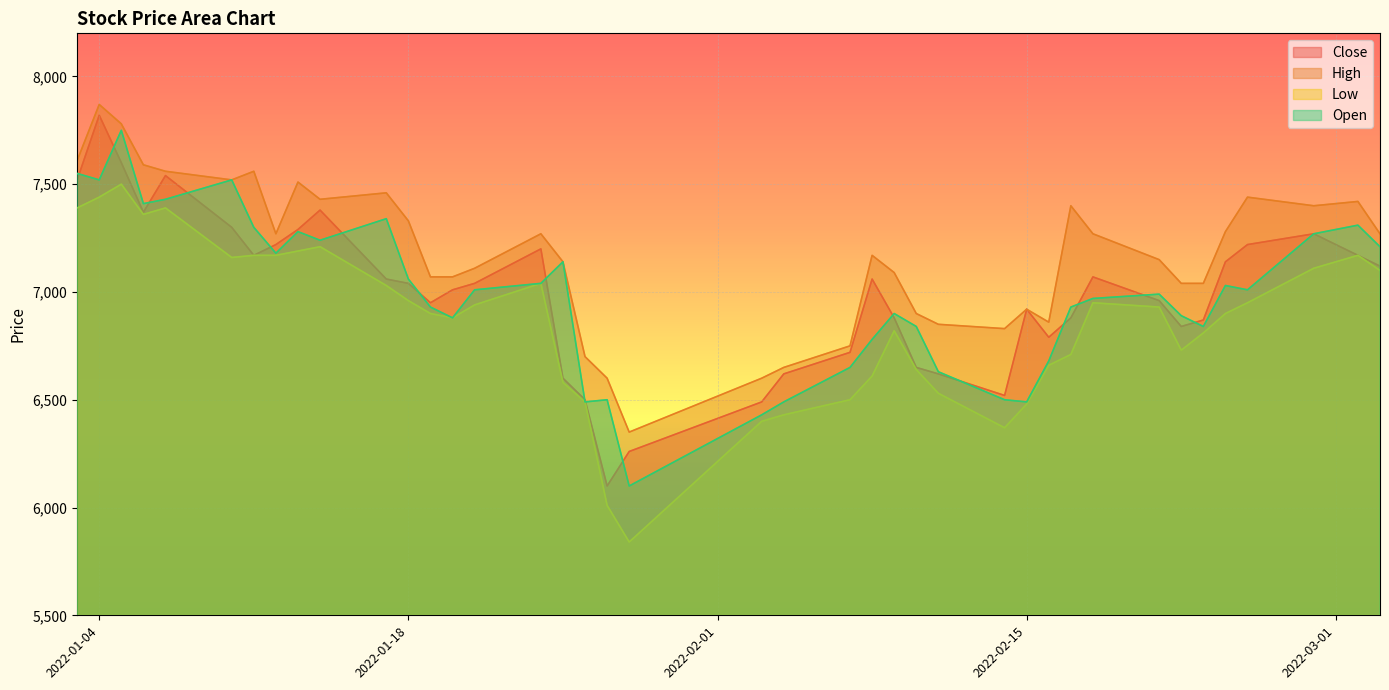

What is the approximate value of Close at 2022-01-21, to the nearest 50?

7050